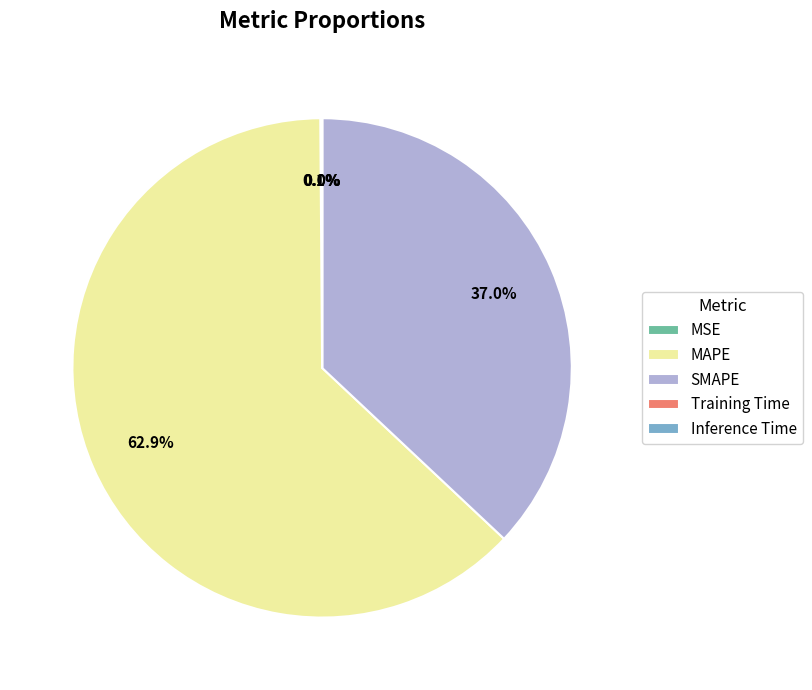

How much of the chart is everything except SMAPE?

63.0%